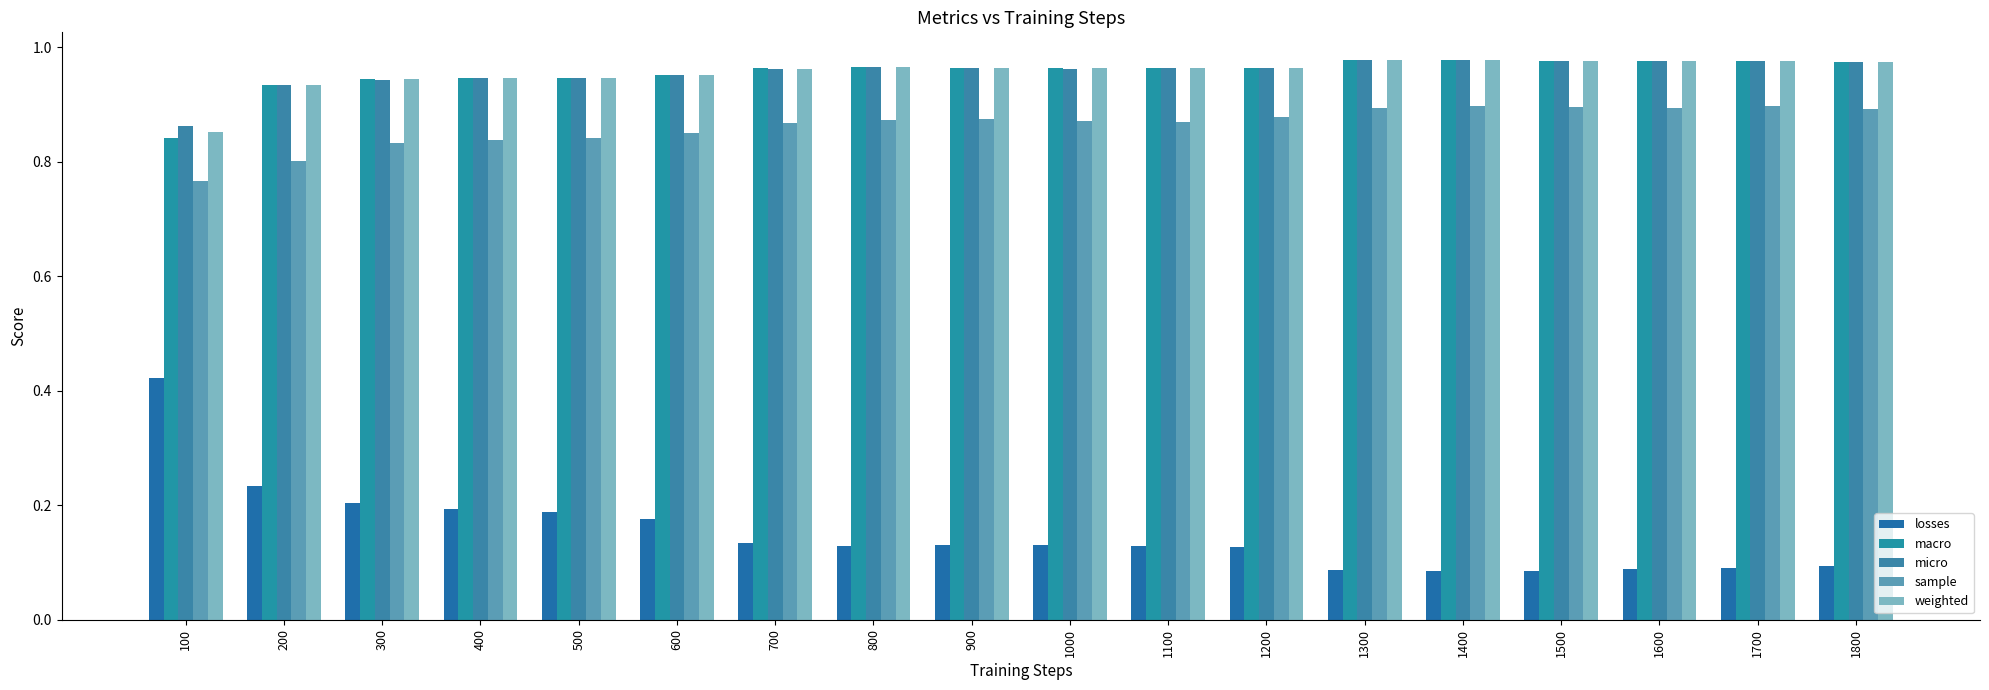

Read the losses value at 1700.

0.1